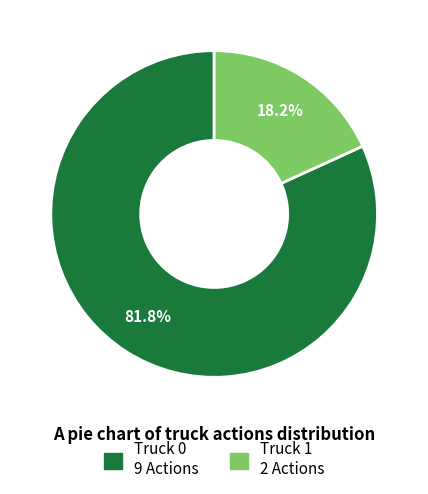

The Truck 0 slice represents 82% of the pie. True or false?

True